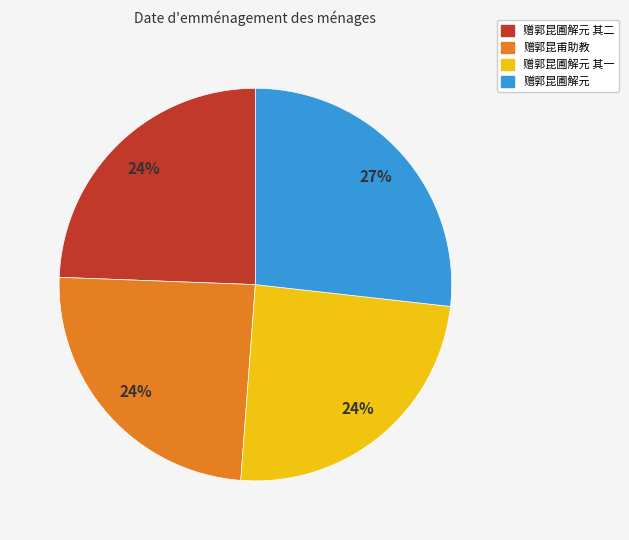

The 赠郭昆圃解元 其一 slice represents 36% of the pie. True or false?

False